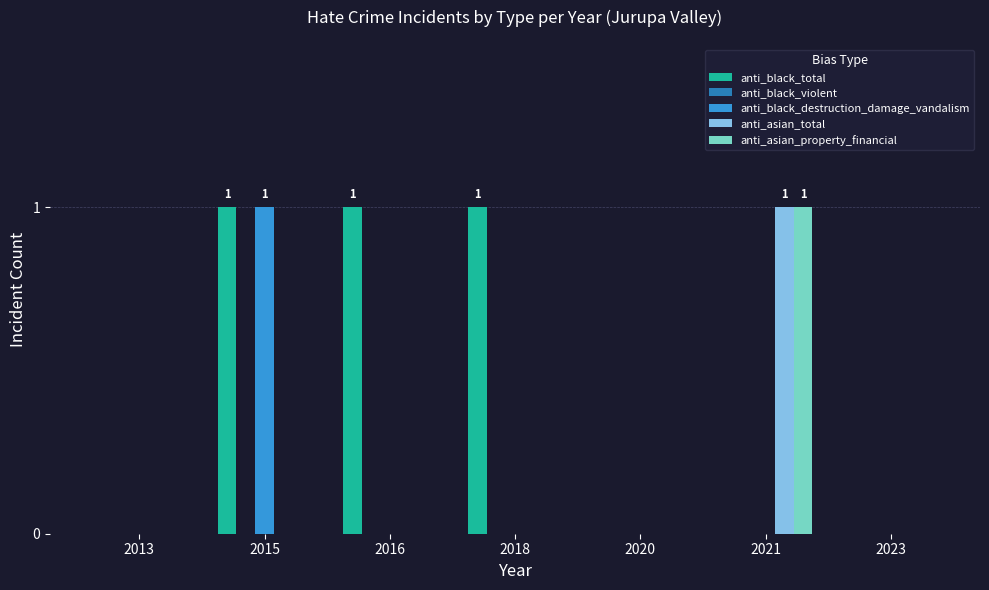

Is the value of anti_black_total at 2015 greater than the value of anti_black_destruction_damage_vandalism at 2018?

Yes